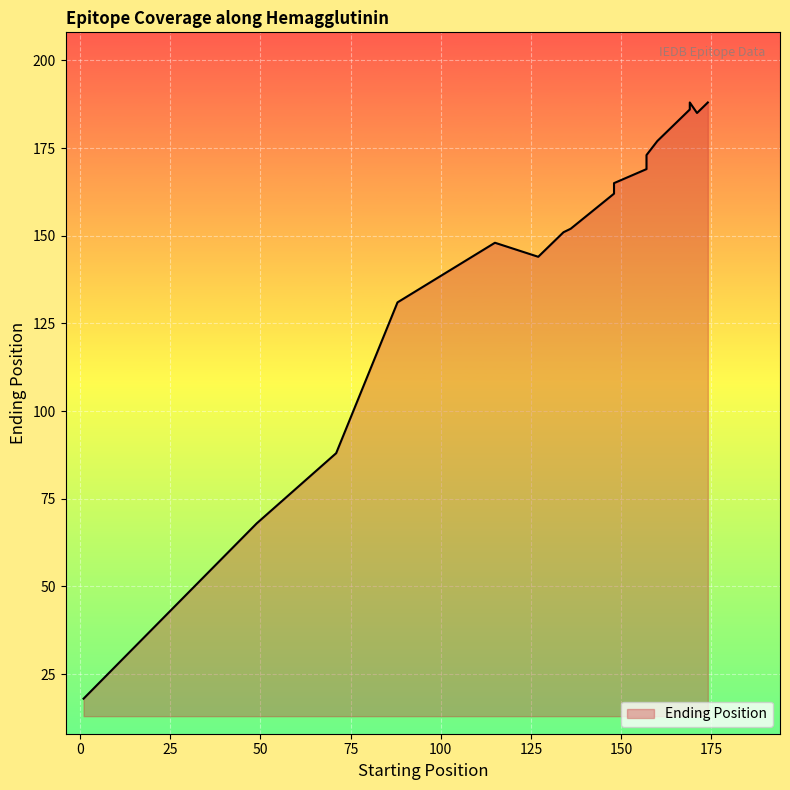

Reading right to left, transcribe all the data shown in this chart.

174=188	171=185	169=188	169=186	162=179	160=177	157=173	157=169	148=165	148=164	148=162	136=152	134=151	127=144	118=147	115=148	88=131	71=88	49=68	1=18